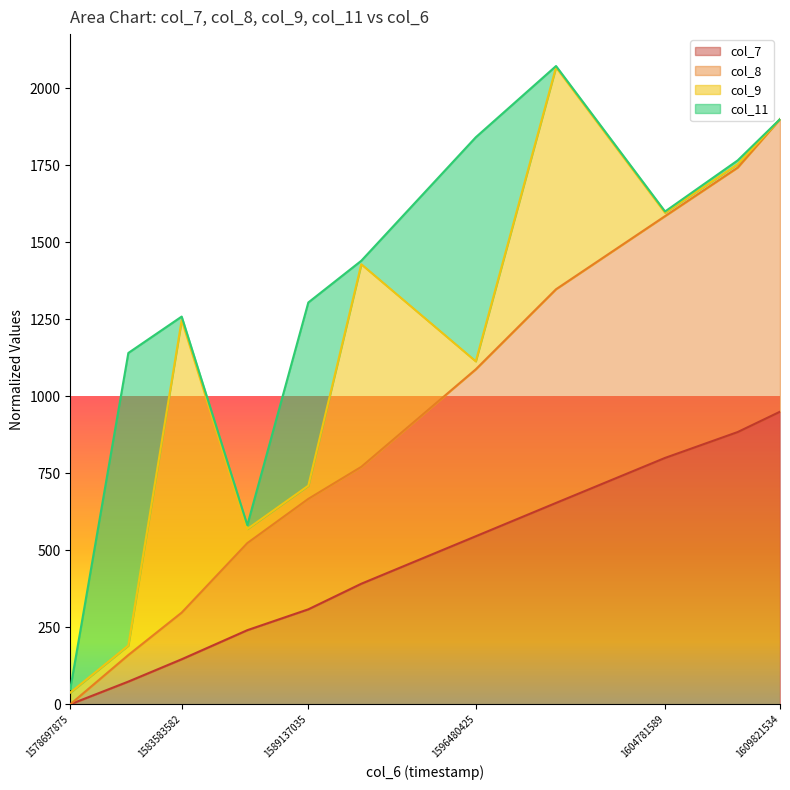

The value of col_7 at 1578697875 is 0.0. True or false?

True